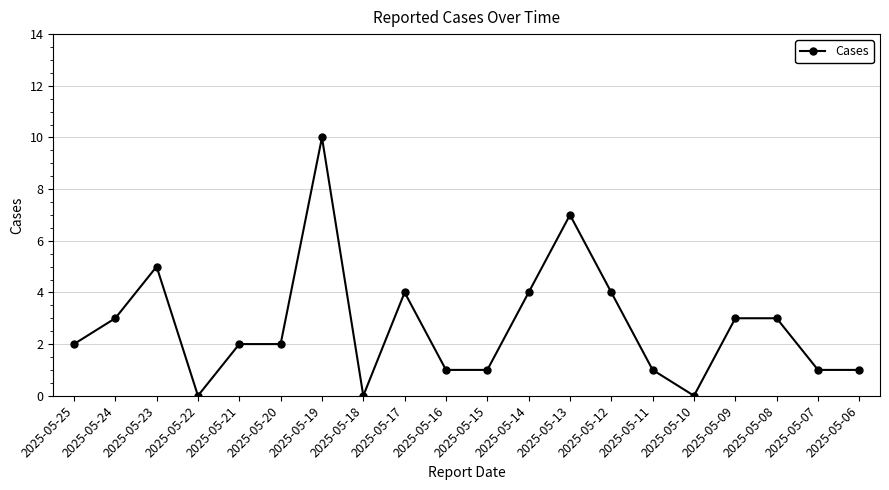

What is the approximate value at 2025-05-14?

4